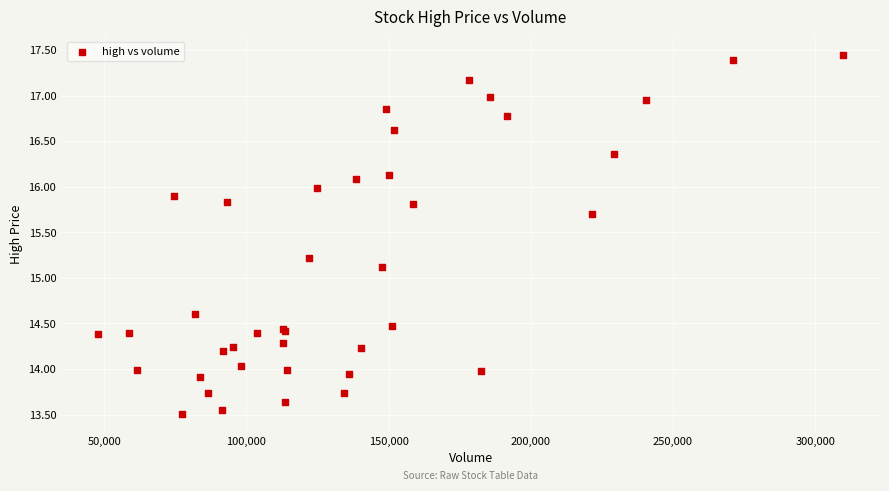

What Y value in the scatter plot is closest to 15?

15.1